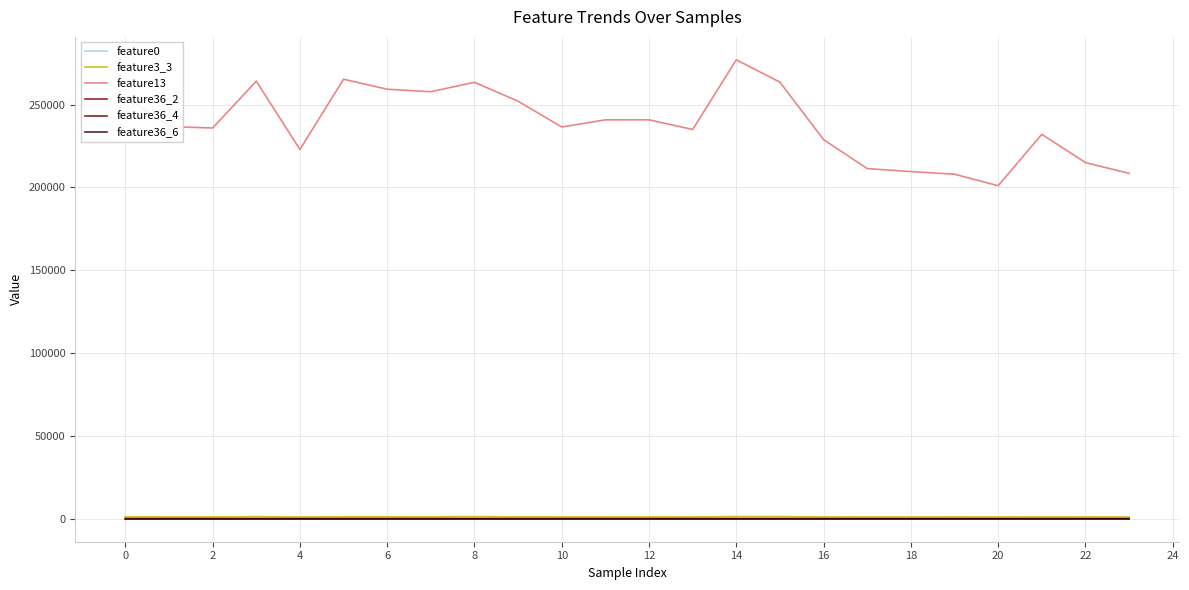

Which series has the largest total across all categories?

feature13